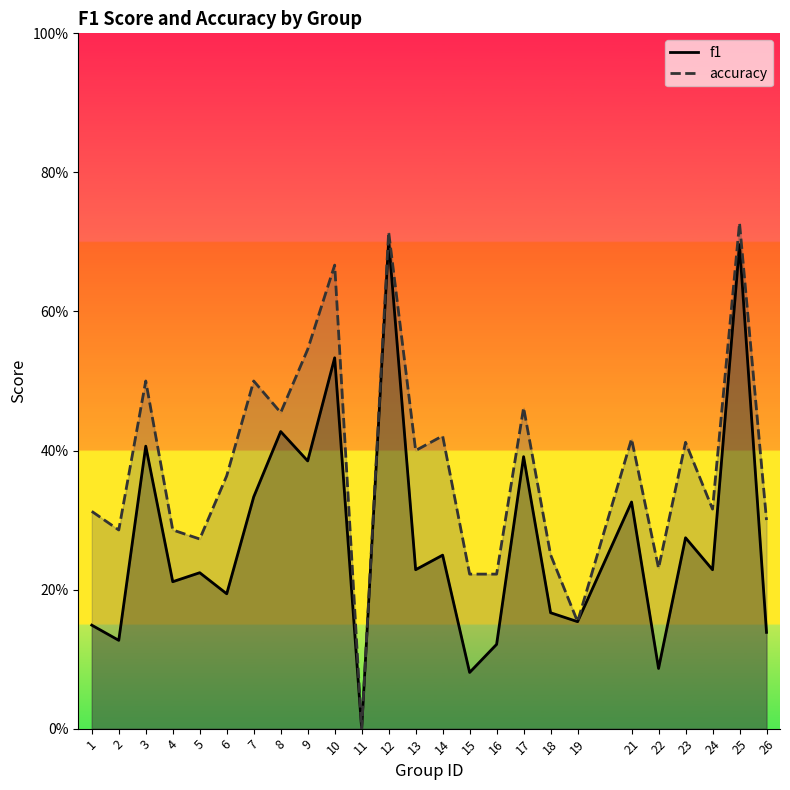

How many values in the accuracy series exceed 0?

24